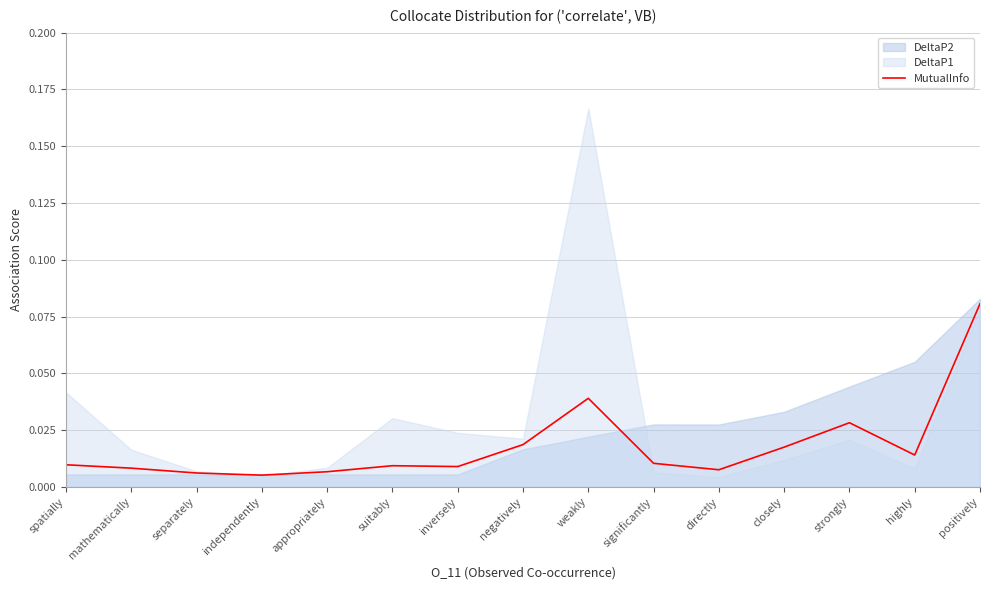

How many data points does each series have?

15